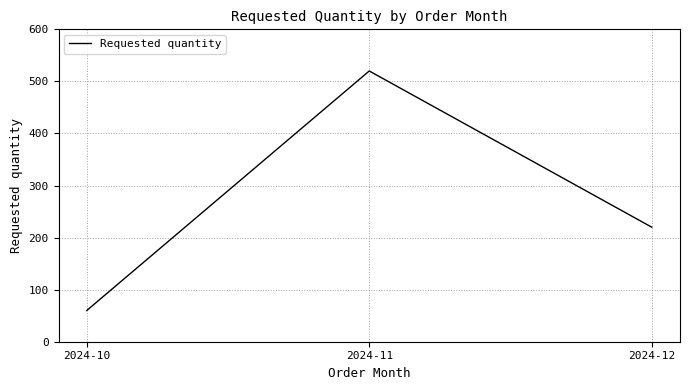

Approximately how many times larger is the value at 2024-10 compared to 2024-11?

0.1